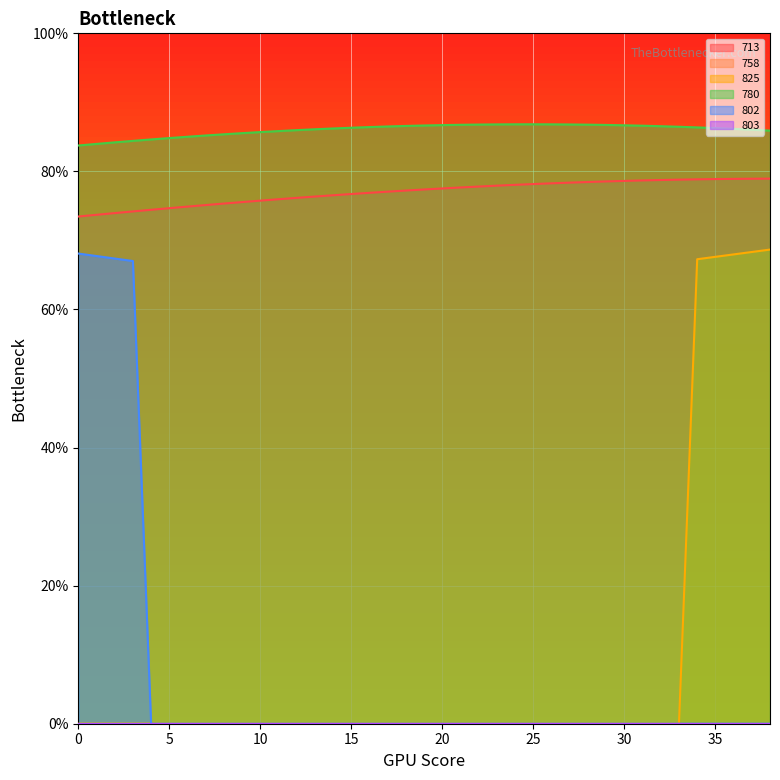

Does the chart display data point markers on the line(s)?

No